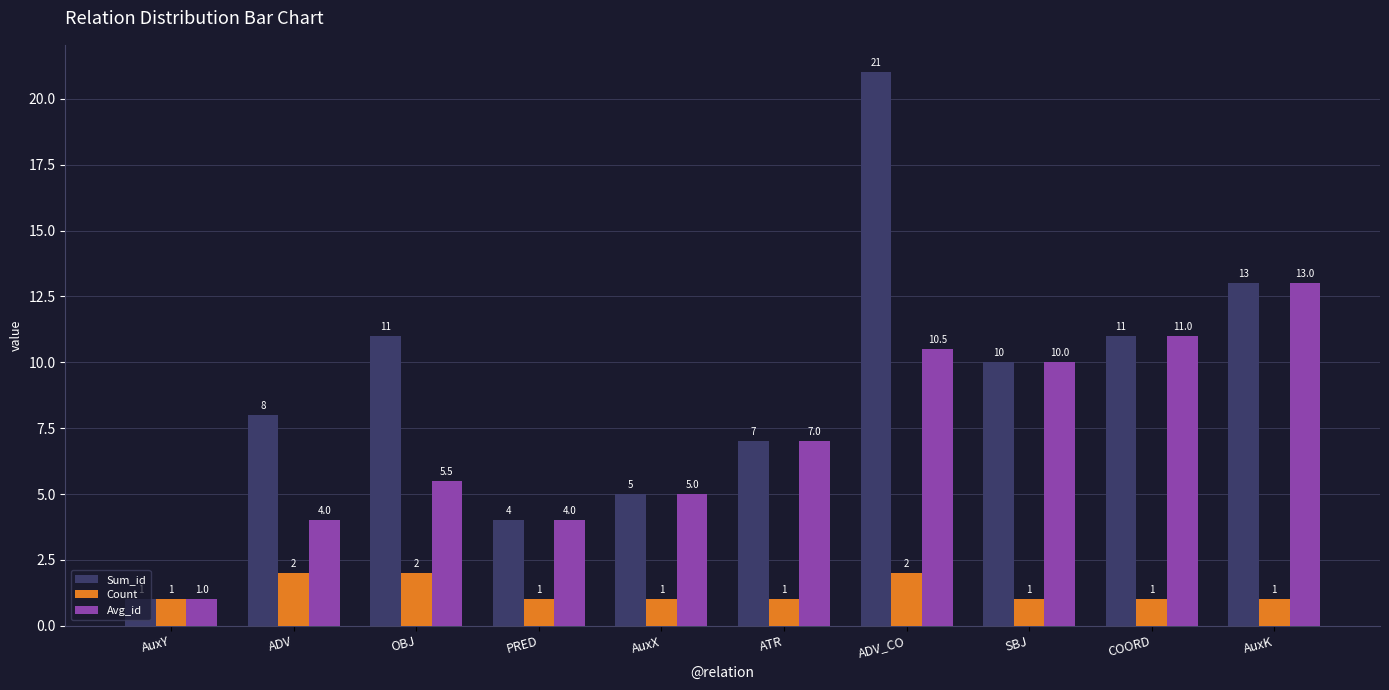

Reading right to left, list all the values displayed in this chart.

Sum_id: AuxK=13.0	COORD=11.0	SBJ=10.0	ADV_CO=21.0	ATR=7.0	AuxX=5.0	PRED=4.0	OBJ=11.0	ADV=8.0	AuxY=1.0
Count: AuxK=1.0	COORD=1.0	SBJ=1.0	ADV_CO=2.0	ATR=1.0	AuxX=1.0	PRED=1.0	OBJ=2.0	ADV=2.0	AuxY=1.0
Avg_id: AuxK=13.0	COORD=11.0	SBJ=10.0	ADV_CO=10.5	ATR=7.0	AuxX=5.0	PRED=4.0	OBJ=5.5	ADV=4.0	AuxY=1.0